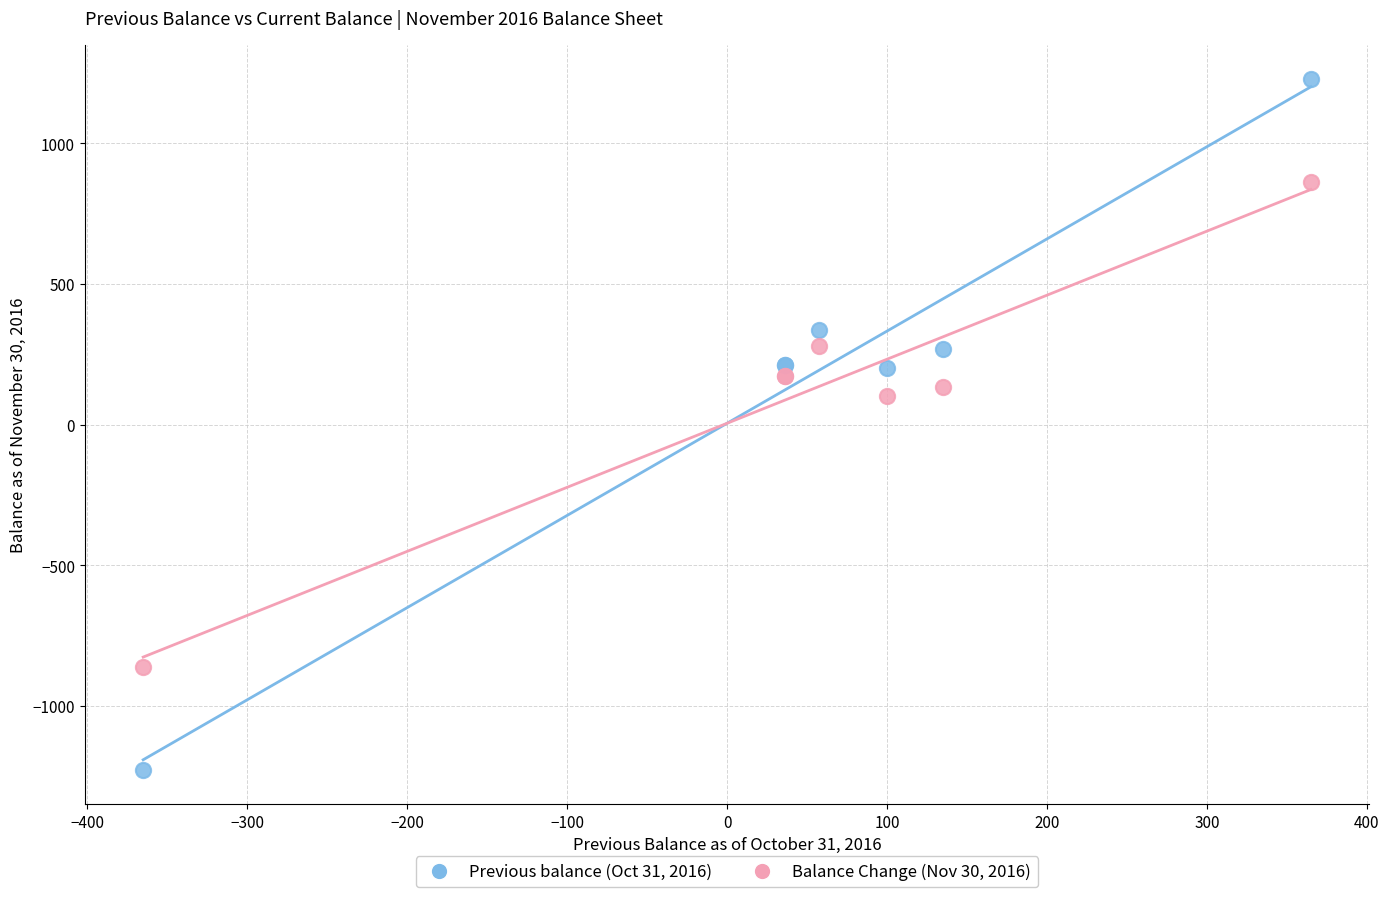

In the Balance Change (Nov 30, 2016) series, what Y value is closest to 0?

100.0